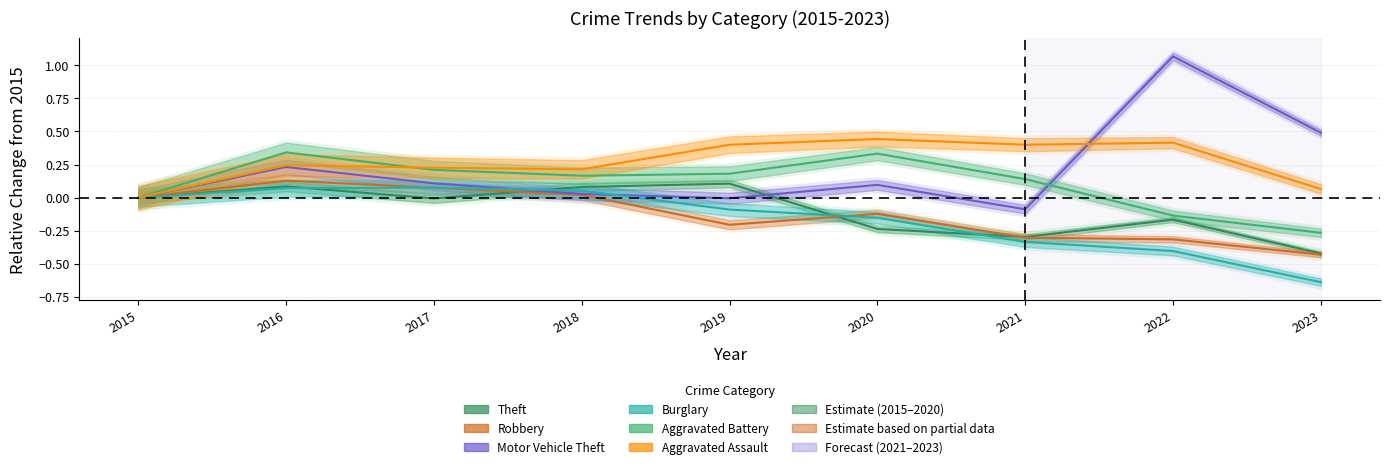

The value of Robbery at 2022 is -0.3. True or false?

True